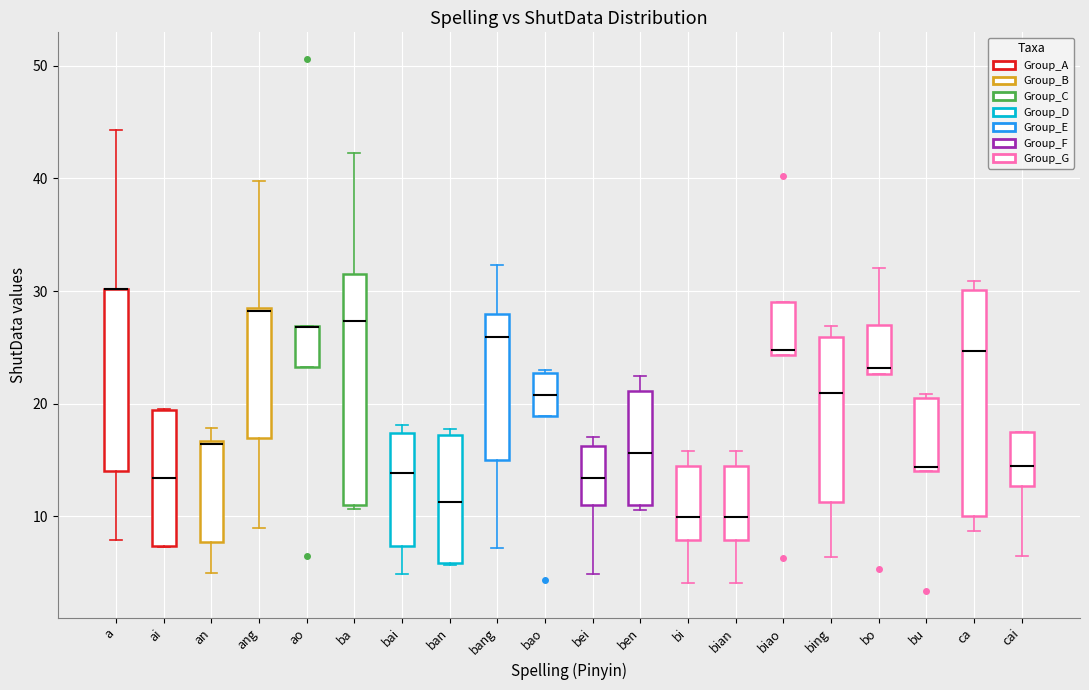

Reading left to right, read every box against the y-axis: the position of its median line, the range the box covers, and the ends of its whiskers. The values are not printed on the chart, so give them approximately, as read against the axis.

a: median 30 (drawn on the box's upper edge), box 14 to 30, whiskers 8 to 44
ai: median 13, box 7 to 19, whiskers 7 to 20
an: median 16, box 8 to 17, whiskers 5 to 18
ang: median 28, box 17 to 29, whiskers 9 to 40
ao: median 27 (drawn on the box's upper edge), box 23 to 27, whiskers 23 to 27
ba: median 27, box 11 to 32, whiskers 11 (just below the box's lower edge) to 42
bai: median 14, box 7 to 17, whiskers 5 to 18
ban: median 11, box 6 to 17, whiskers 6 to 18
bang: median 26, box 15 to 28, whiskers 7 to 32
bao: median 21, box 19 to 23, whiskers 19 to 23
bei: median 13, box 11 to 16, whiskers 5 to 17
ben: median 16, box 11 to 21, whiskers 11 (just below the box's lower edge) to 22
bi: median 10, box 8 to 14, whiskers 4 to 16
bian: median 10, box 8 to 14, whiskers 4 to 16
biao: median 25, box 24 to 29, whiskers 24 to 29
bing: median 21, box 11 to 26, whiskers 6 to 27
bo: median 23 (just above the box's lower edge), box 23 to 27, whiskers 23 to 32
bu: median 14 (just above the box's lower edge), box 14 to 21, whiskers 14 to 21 (just above the box's upper edge)
ca: median 25, box 10 to 30, whiskers 9 to 31
cai: median 14, box 13 to 17, whiskers 7 to 18